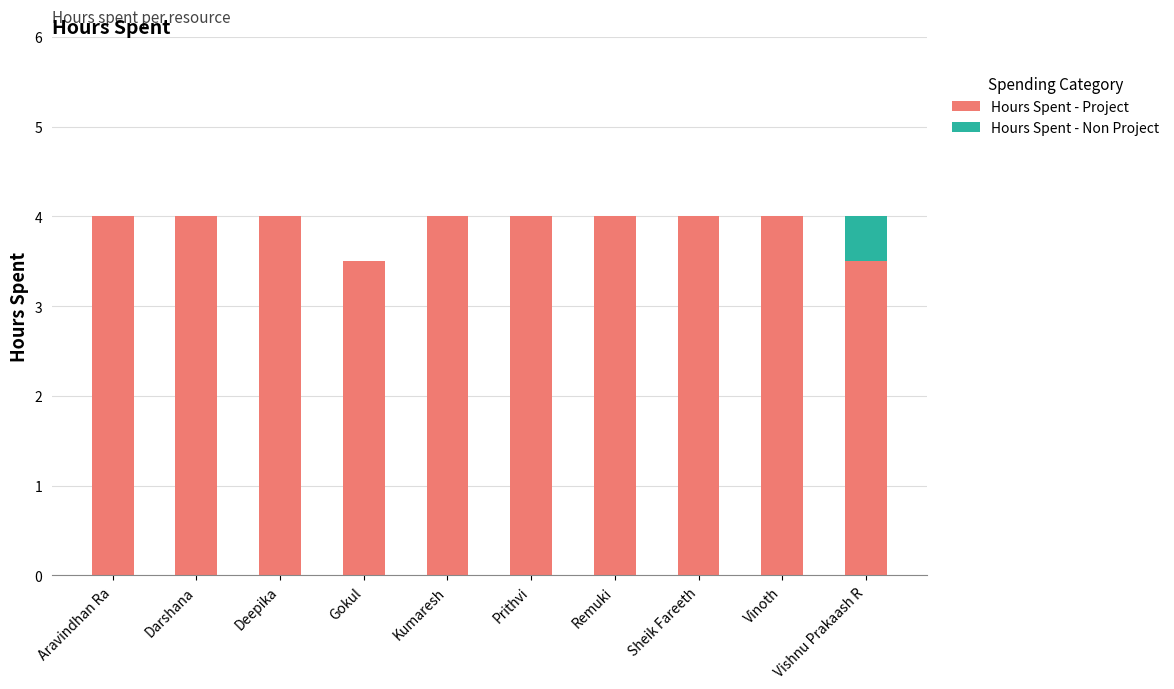

True or false: Hours Spent - Project has a value of 4.0 at Prithvi.

True